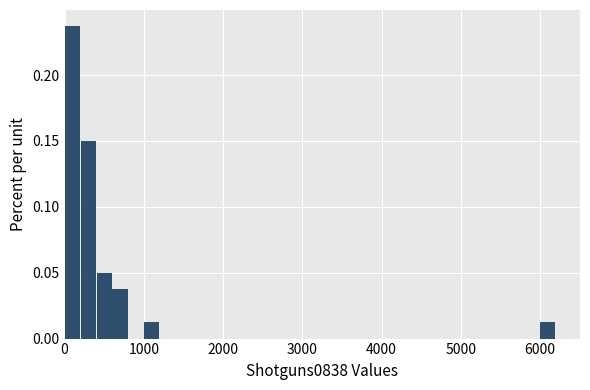

Read against the x-axis, roughly where is the centre of the tallest bar?

100